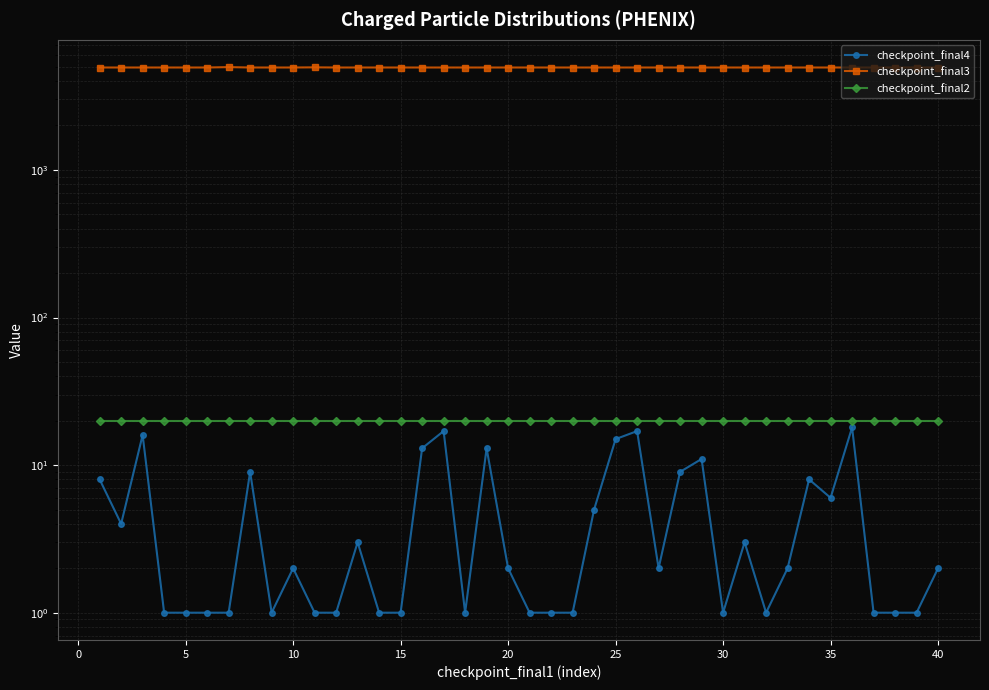

What is the average value of the checkpoint_final2 series?

20.0